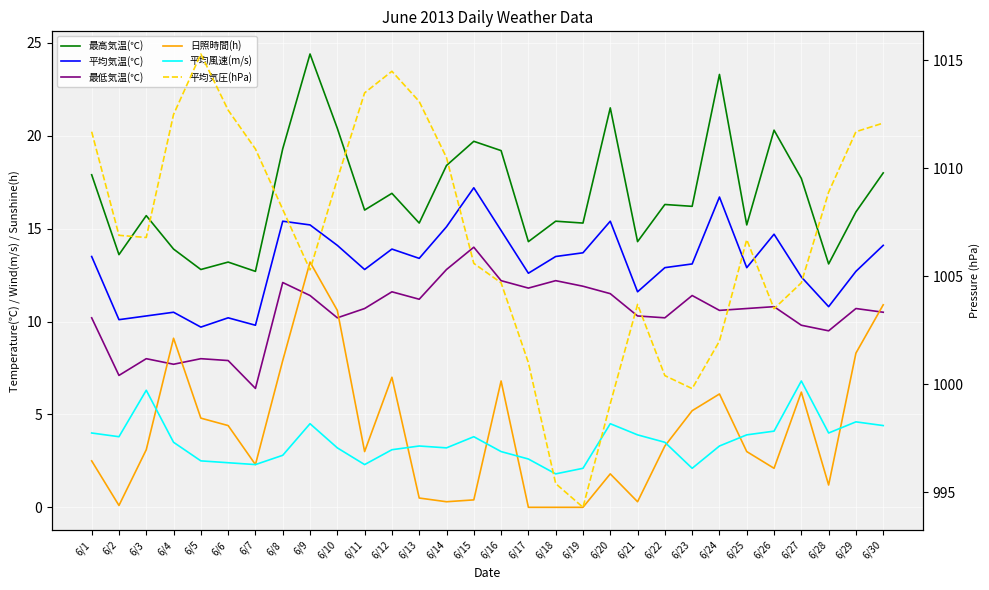

Rank the series by their maximum value, from lowest to highest.

平均風速(m/s), 日照時間(h), 最低気温(℃), 平均気温(℃), 最高気温(℃), 平均気圧(hPa)